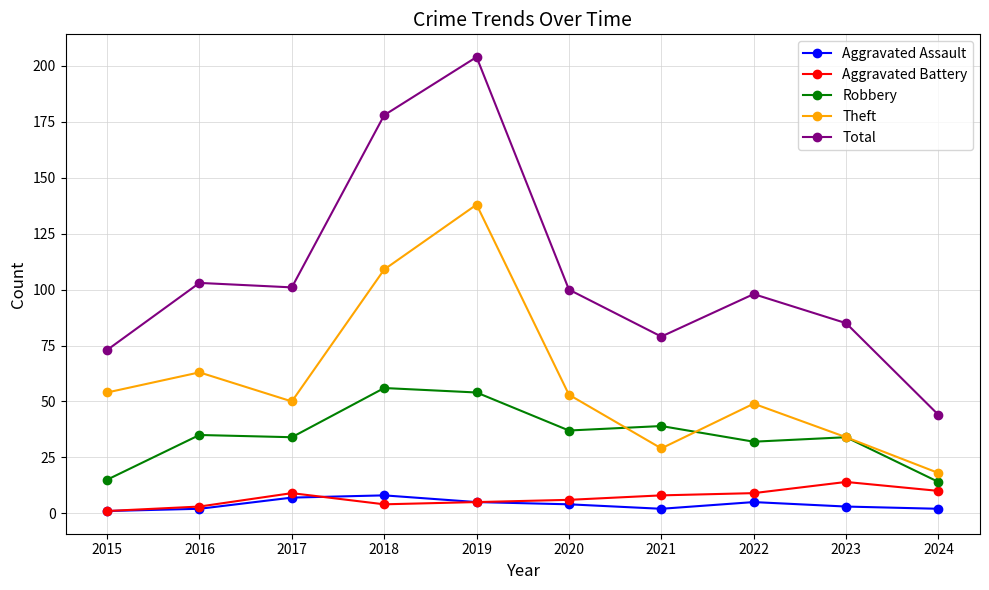

Count the number of categories in the chart.

10